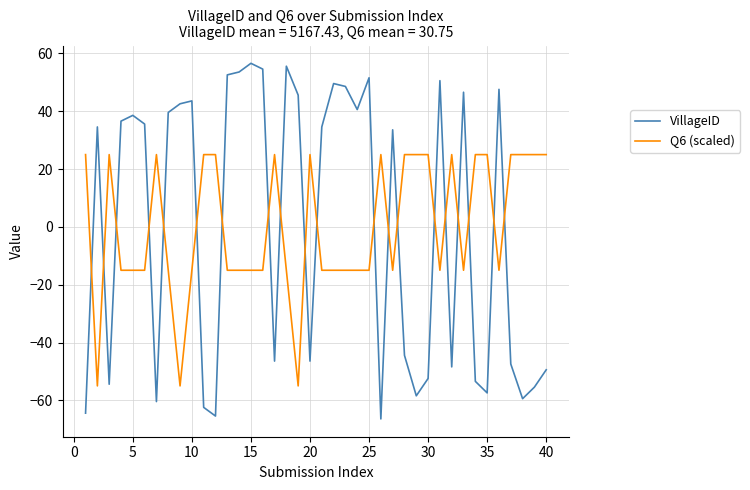

Rank the series by their maximum value, from lowest to highest.

Q6 (scaled), VillageID